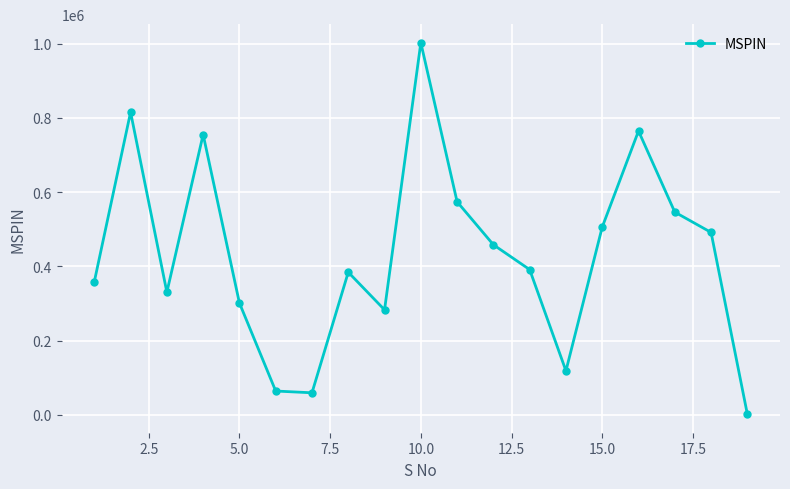

How many lines are shown in the chart?

1